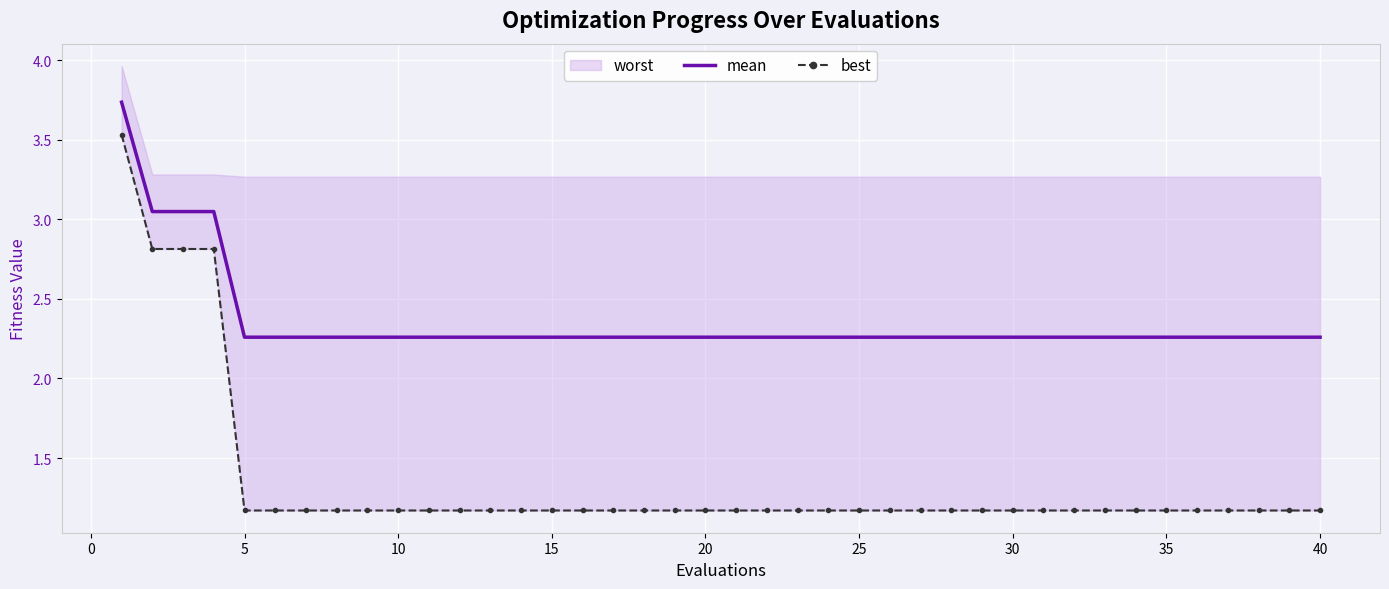

What is the lowest value of the mean series?

2.3